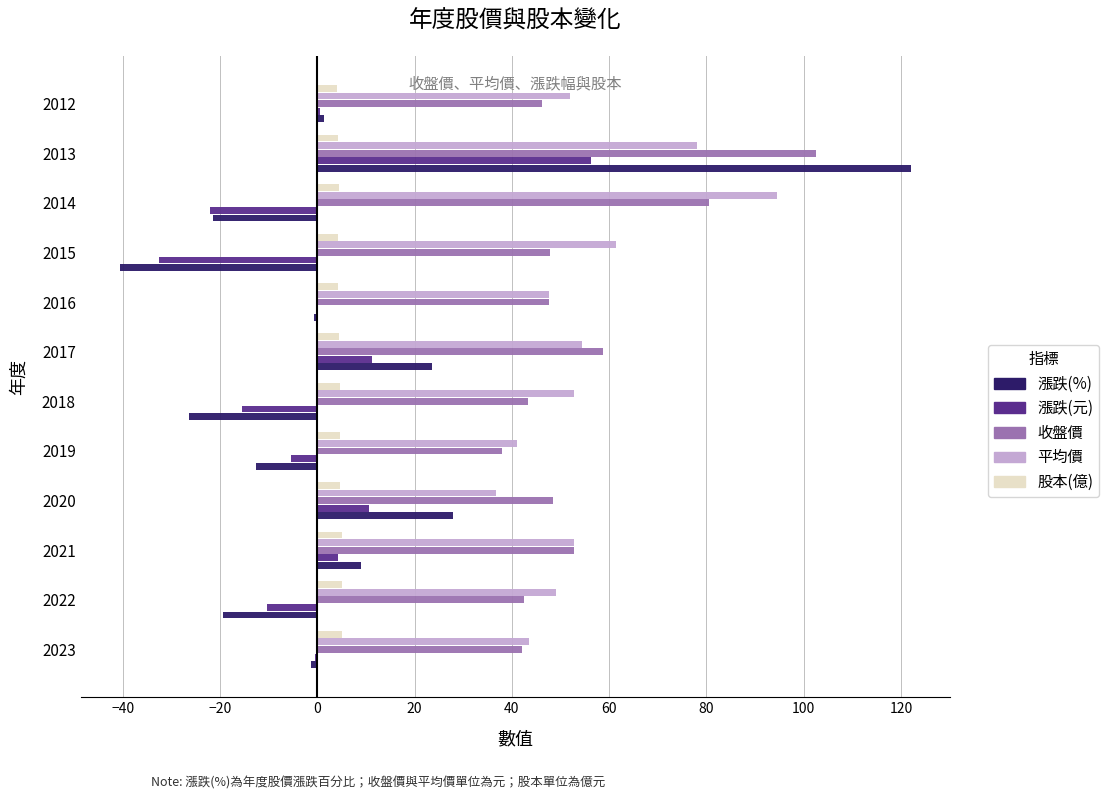

At which category does the chart reach its peak across all series?

2013